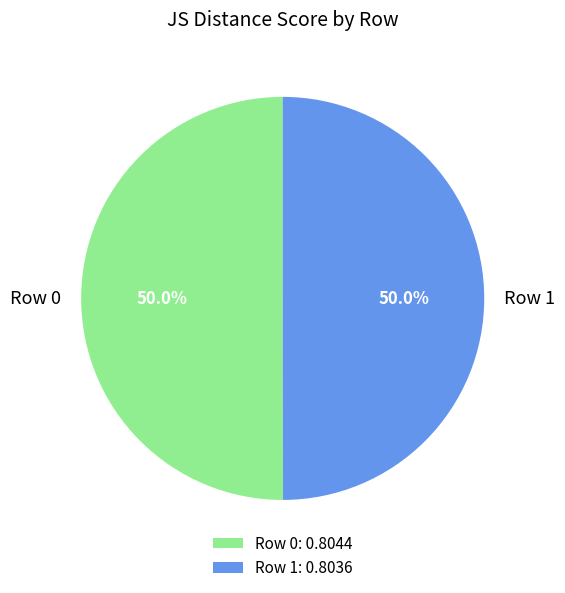

To the nearest percent, what portion does Row 1 represent?

50%